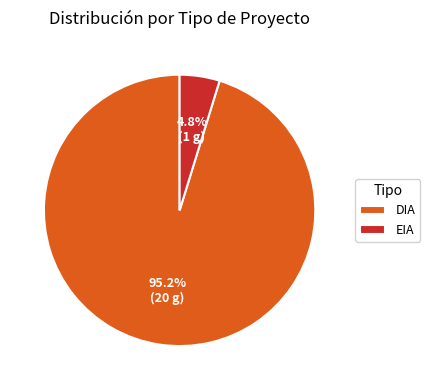

What percentage is the DIA slice, to the nearest percent?

95%